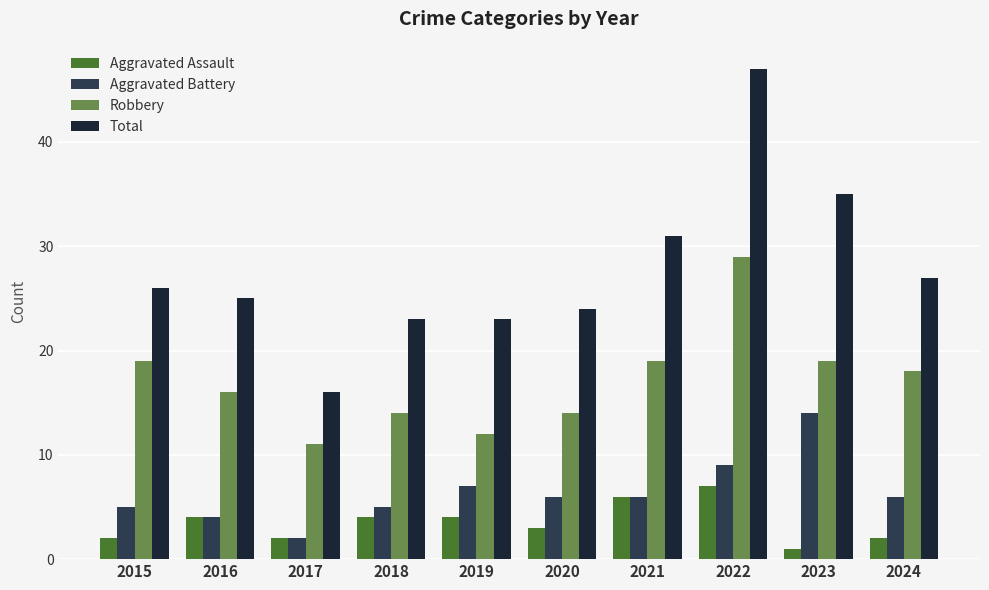

Reading left to right, transcribe all the data shown in this chart.

Aggravated Assault: 2	4	2	4	4	3	6	7	1	2
Aggravated Battery: 5	4	2	5	7	6	6	9	14	6
Robbery: 19	16	11	14	12	14	19	29	19	18
Total: 26	25	16	23	23	24	31	47	35	27